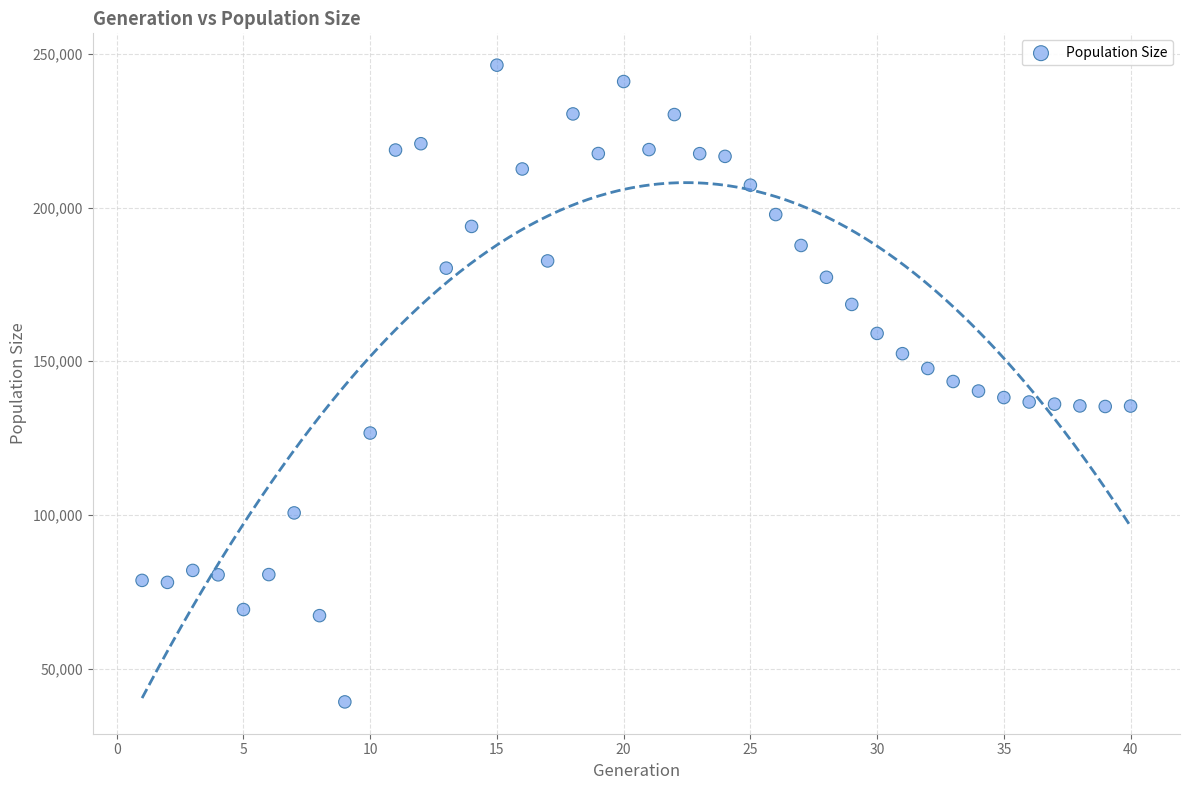

What is the range of X values (max minus min)?

39